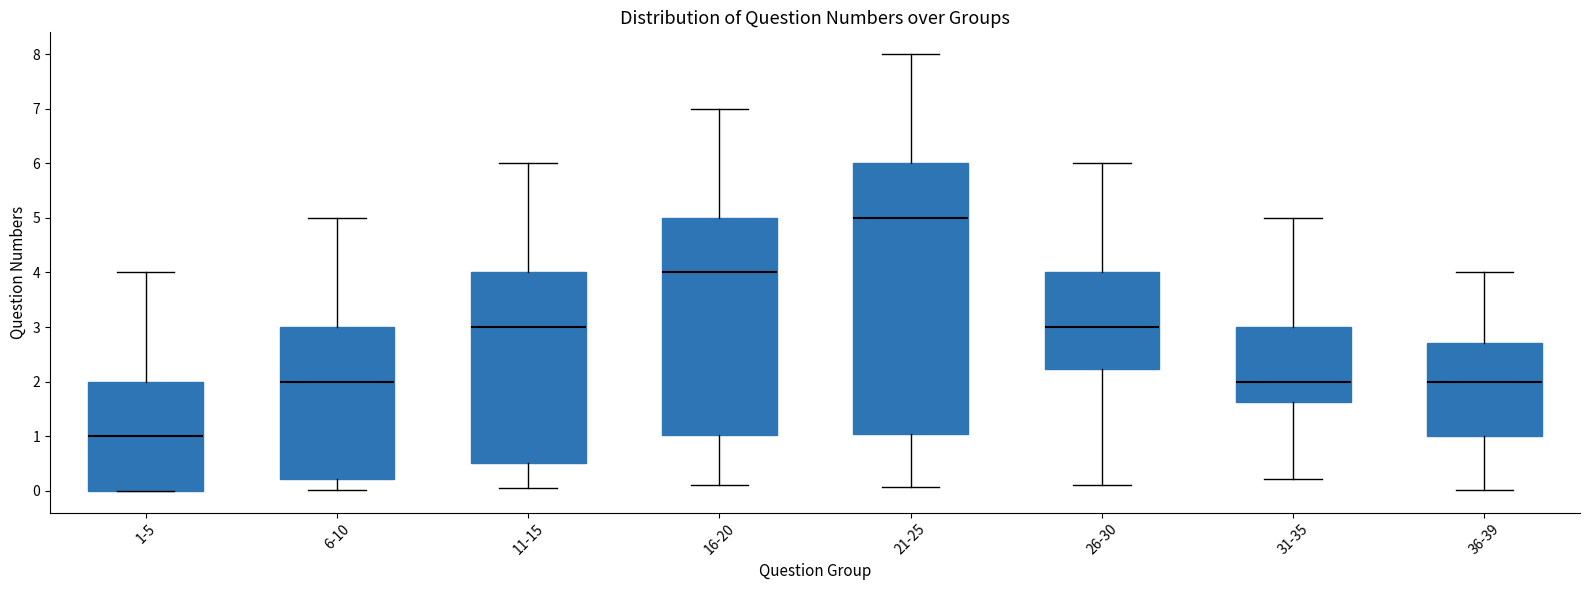

Which box's median line is the lowest?

1-5